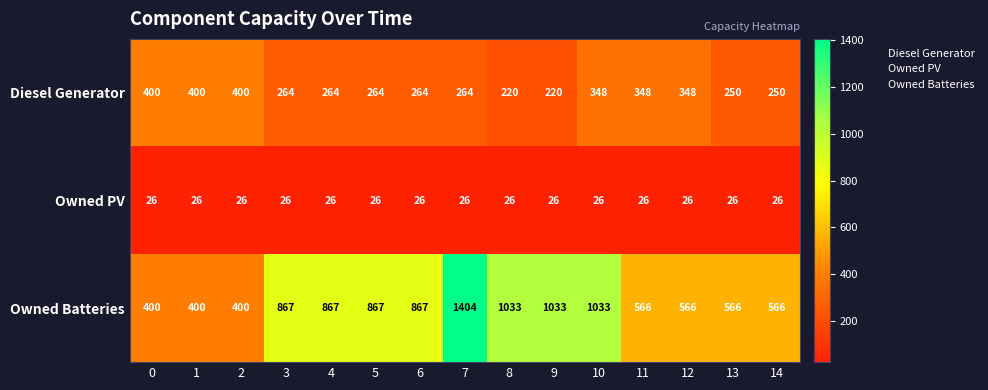

Rank the series by their maximum value, from highest to lowest.

Owned Batteries, Diesel Generator, Owned PV